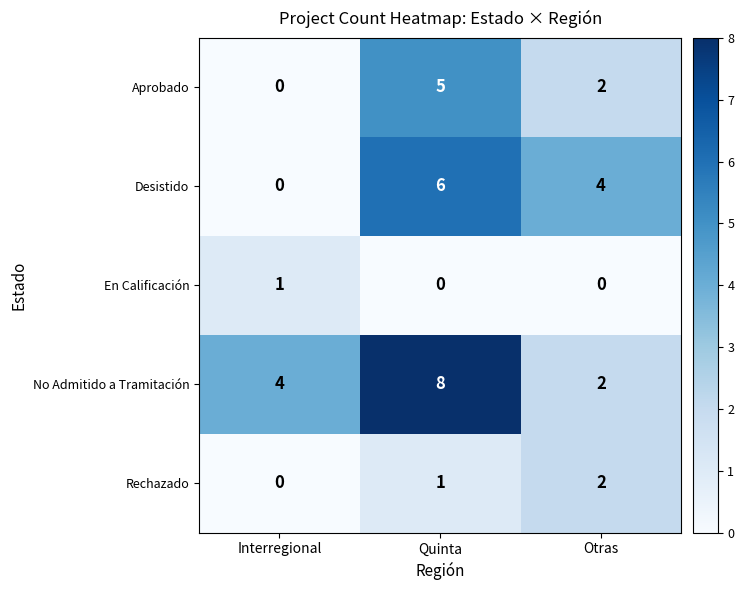

What is the greatest value displayed?

8